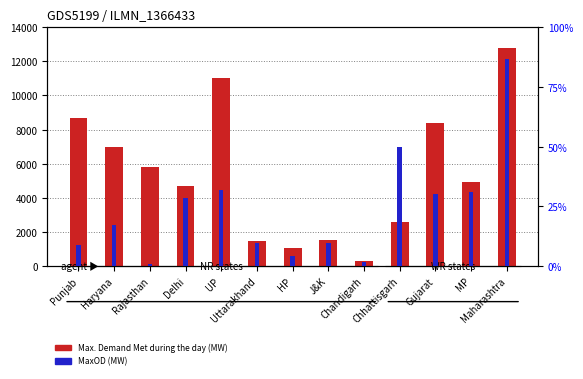

How many bars are there in total?

26